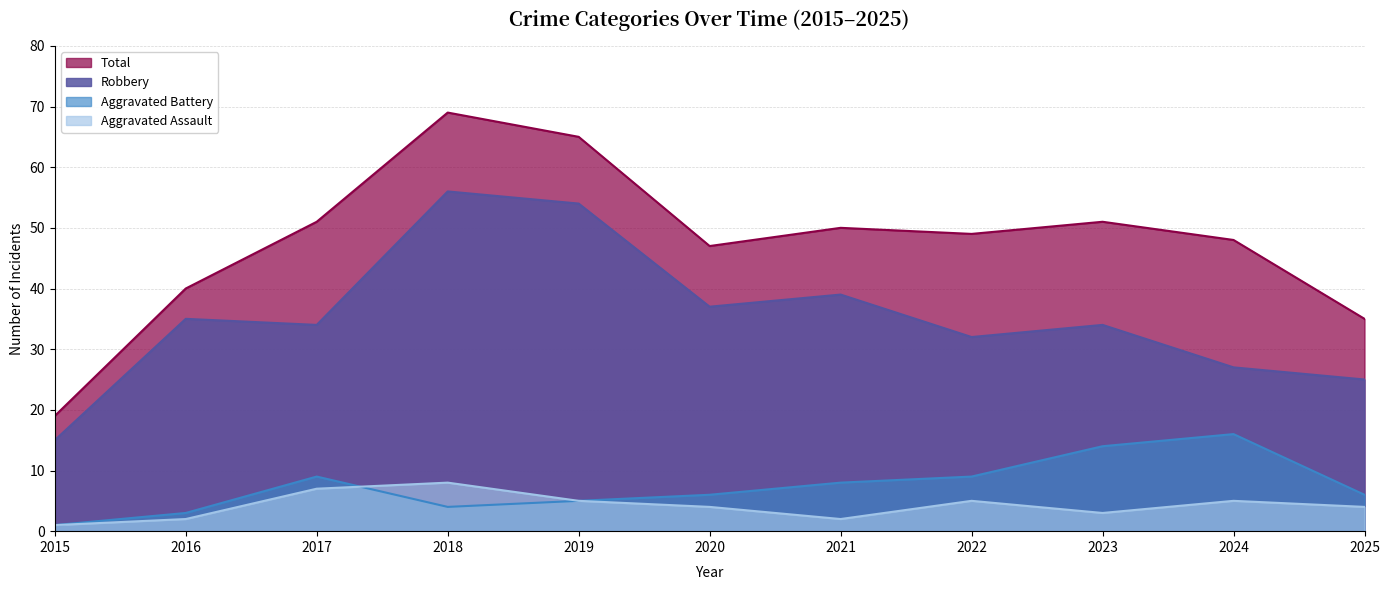

Where does the Total series first go above 49?

2017